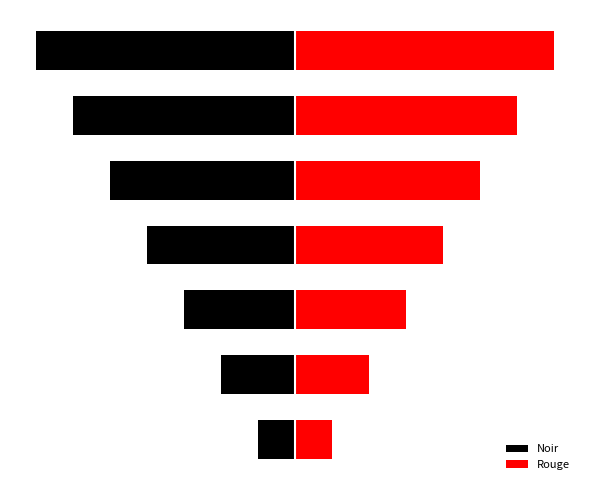

What is the sum of the Noir values at 6 and 4?

-12